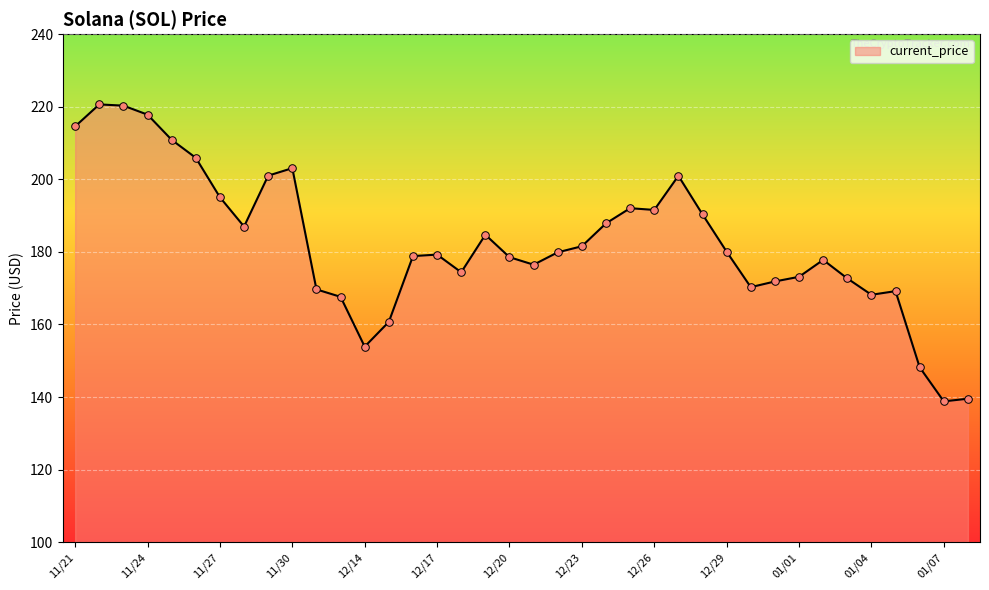

What is the minimum value shown in the chart?

138.8